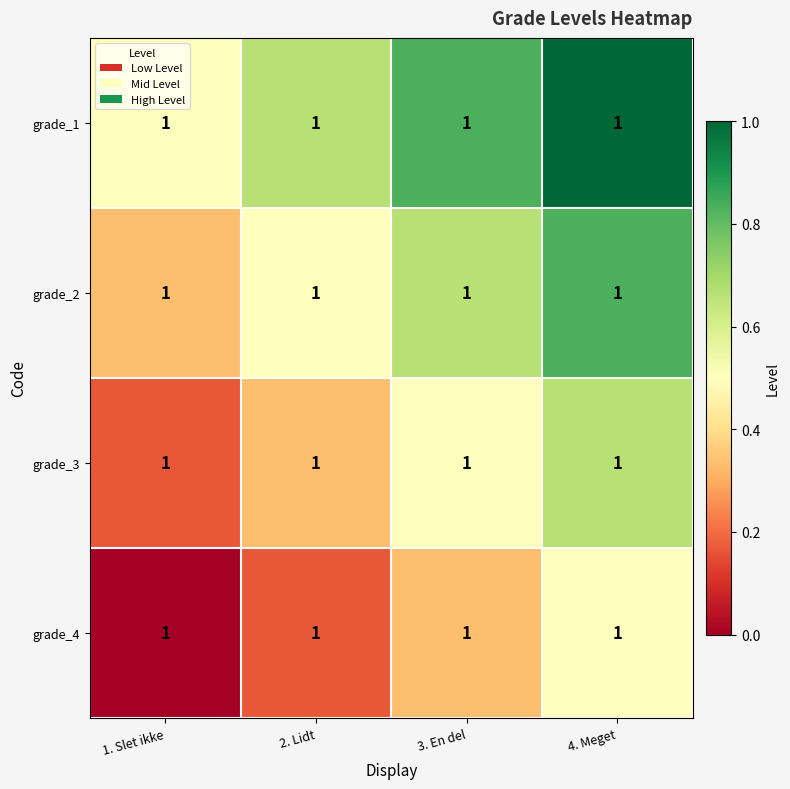

What is the difference between the maximum and second lowest values in the grade_3 series?

0.3